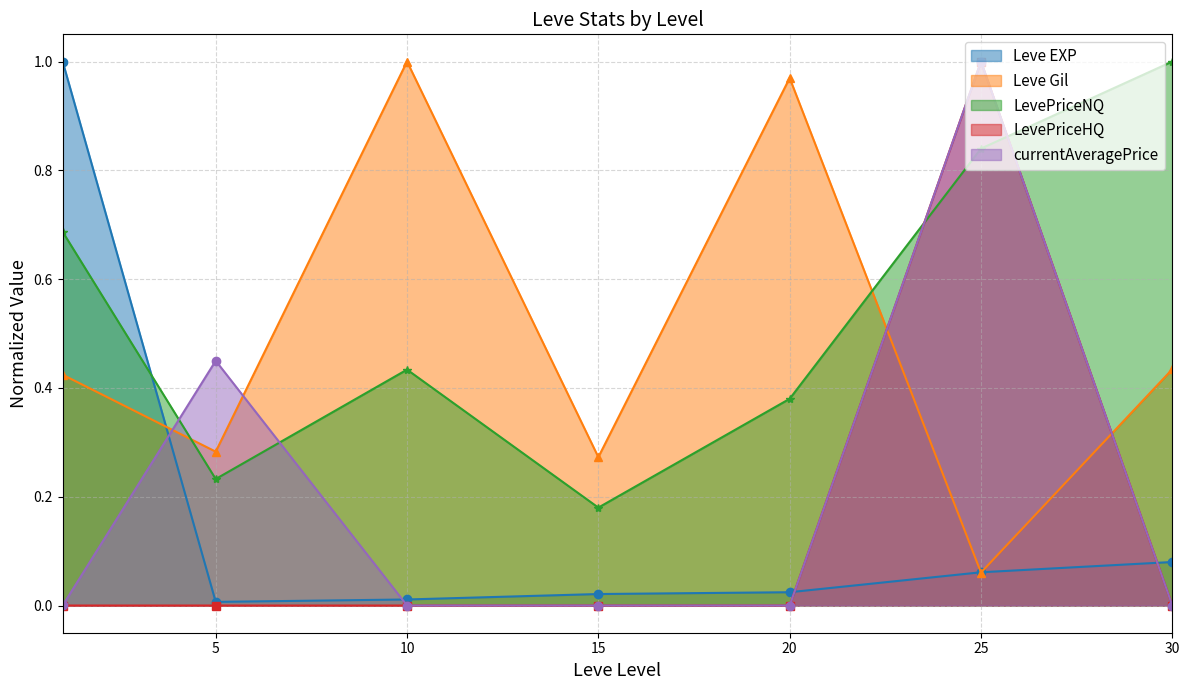

What is the average value of the Leve EXP series?

0.2